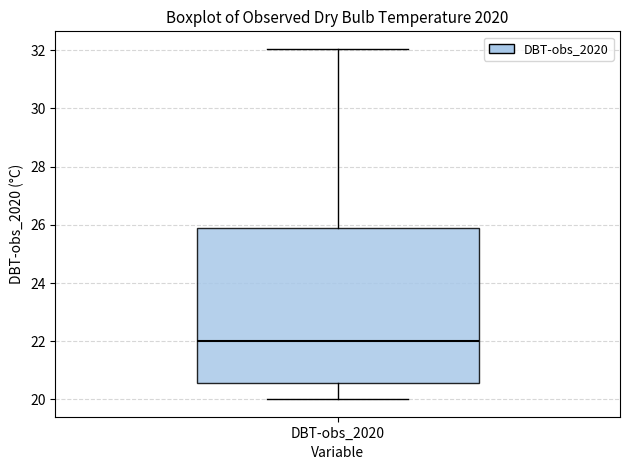

Where does the median line of the box for DBT-obs_2020 sit on the y-axis? The values are not printed on the chart, so give them approximately, as read against the axis.

22.0